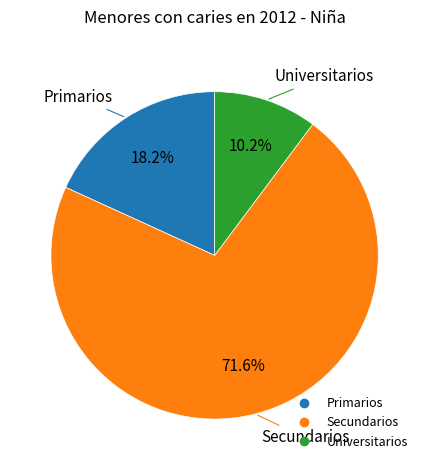

How many slices are in this pie chart?

3